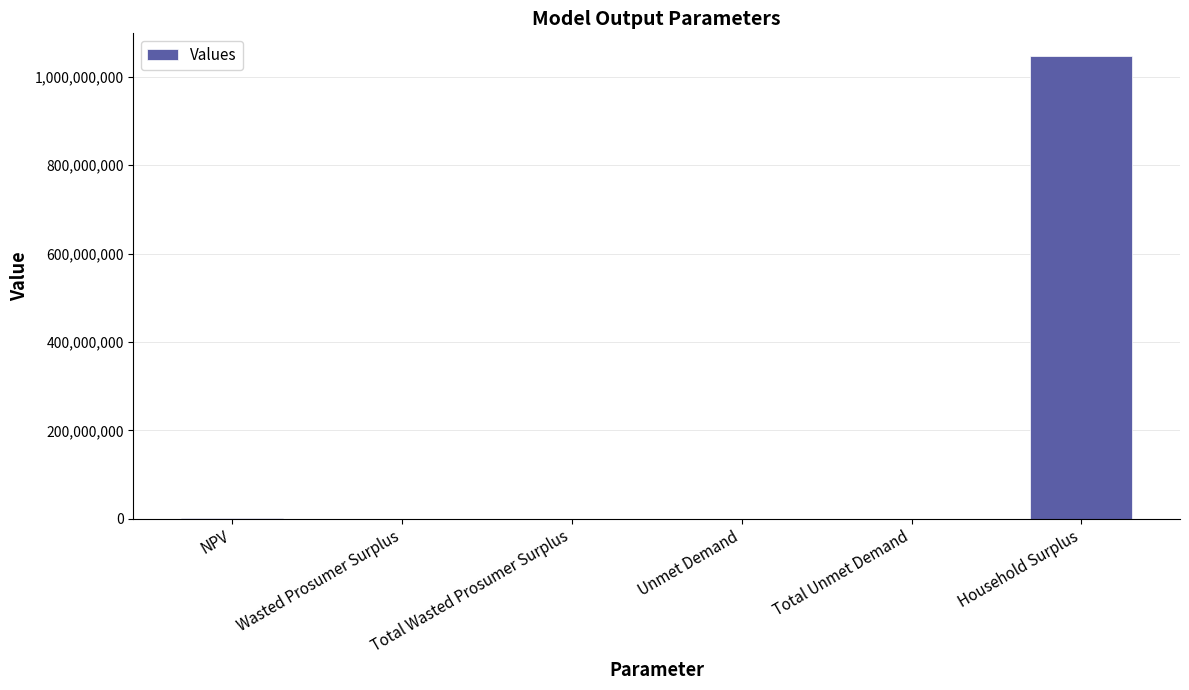

Between NPV and Household Surplus, which is larger?

Household Surplus